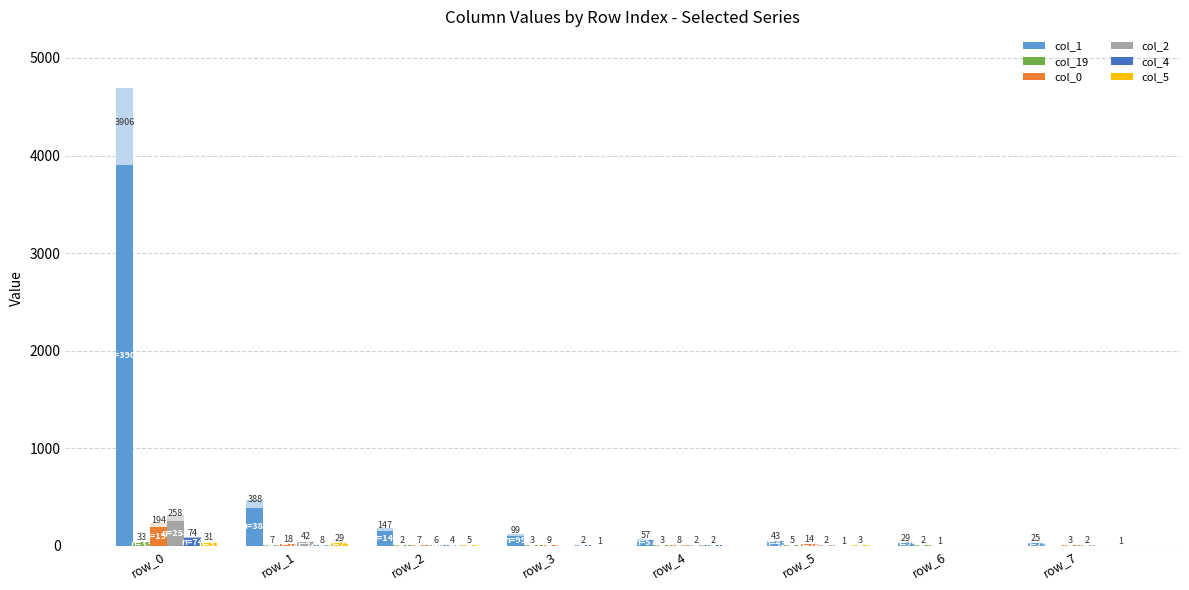

The col_2 series shows 435 at row_0. True or false?

False